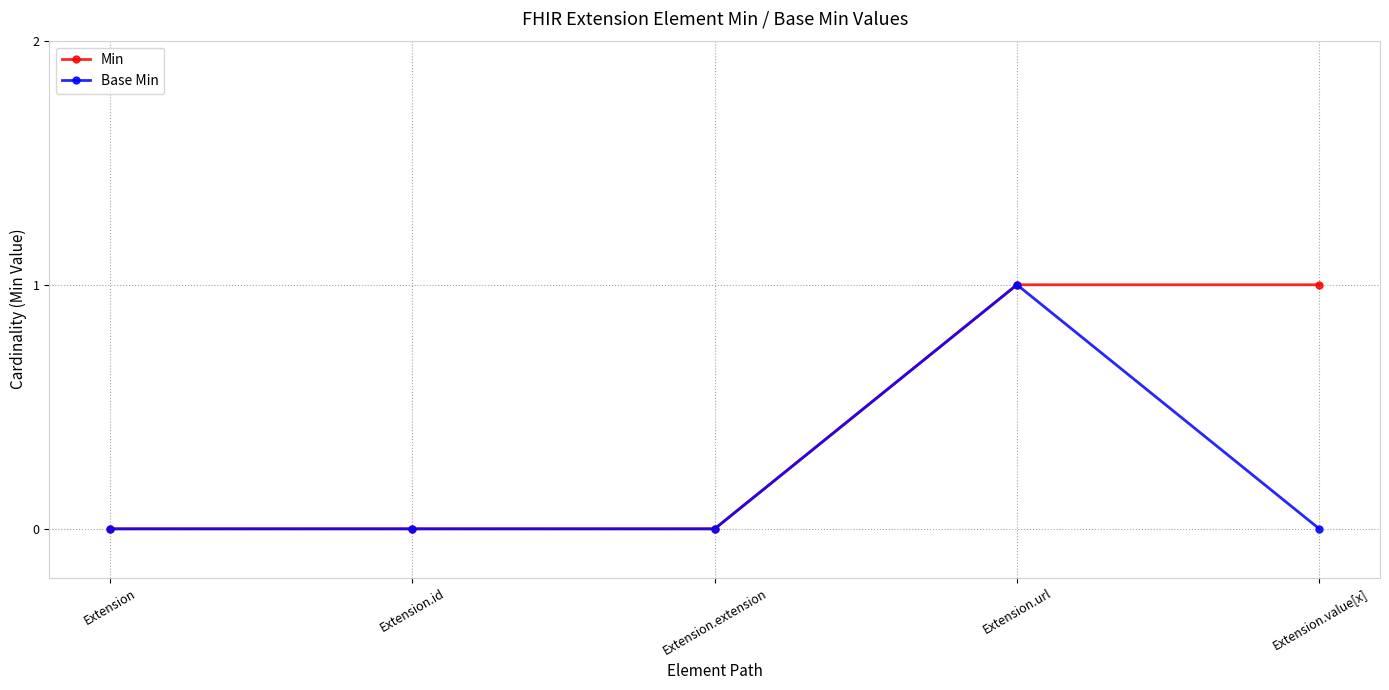

The value of Base Min at Extension.value[x] is 0. True or false?

True